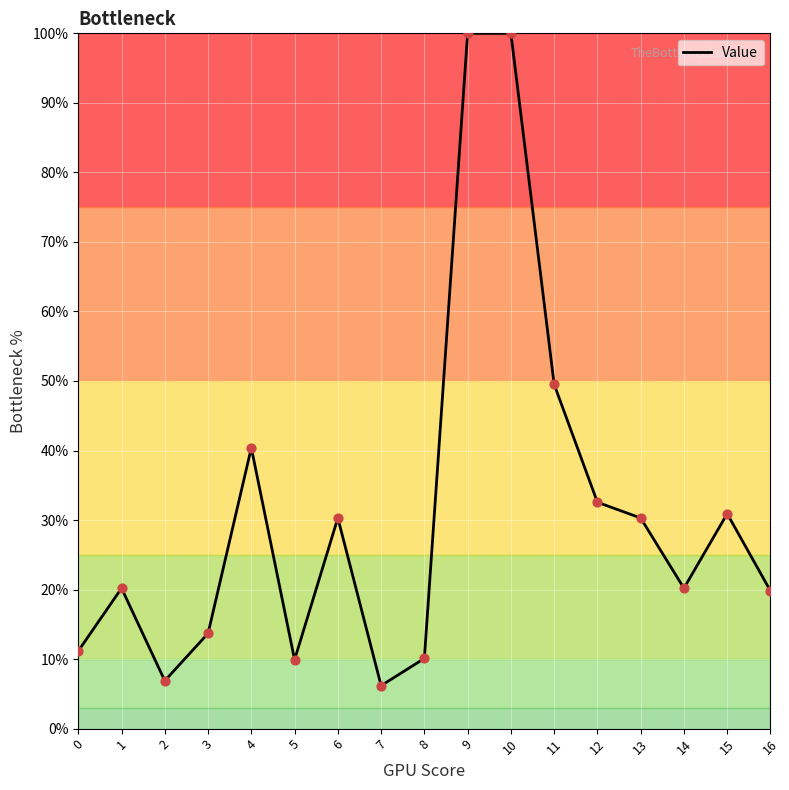

What is the change in value from 2 to 7?

-0.7